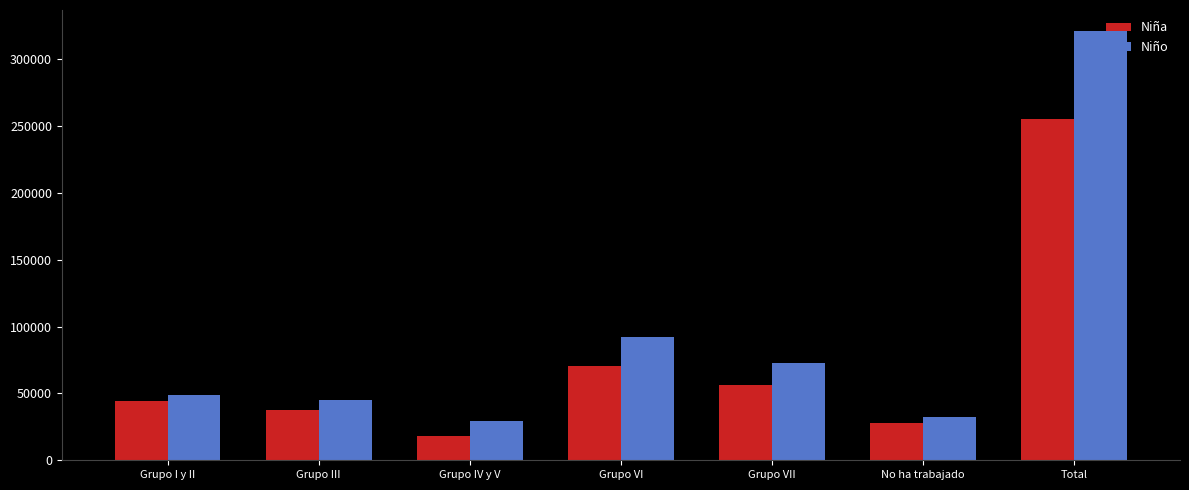

How many data points in Niña are less than 44555?

3